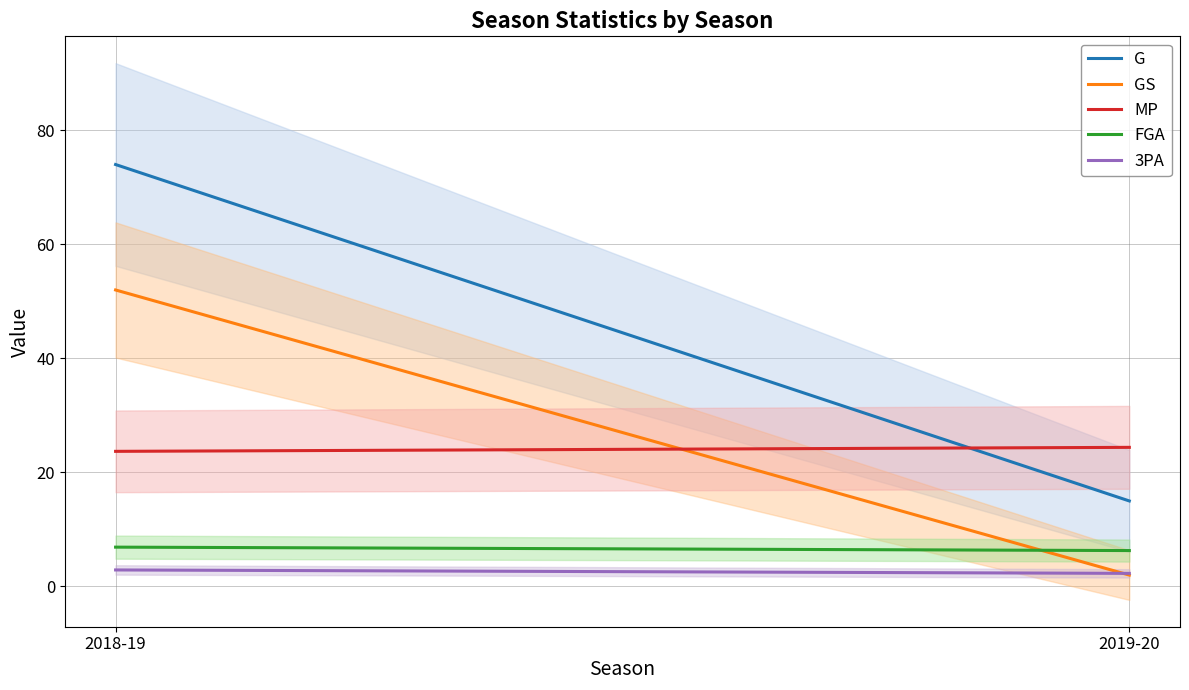

What is the spread (max minus min) of values at 2018-19?

71.1